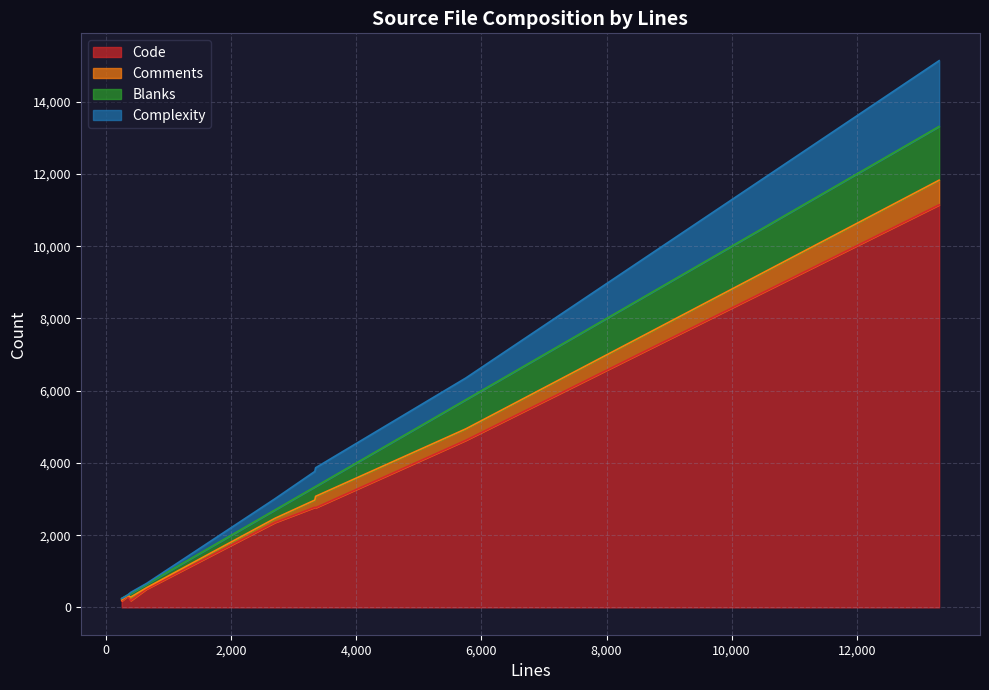

Which has a higher value, 247 or 5751?

5751